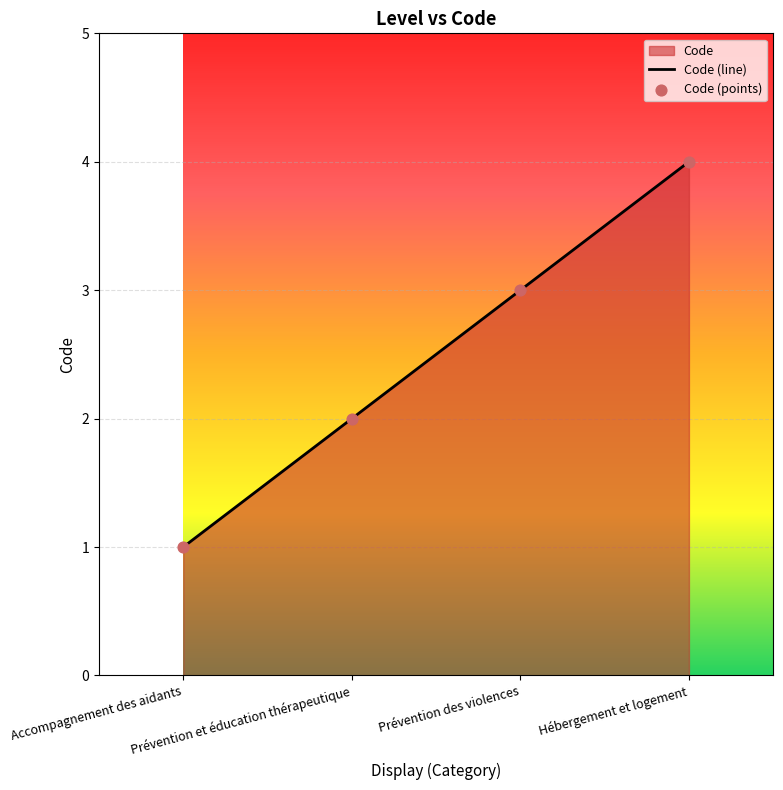

Approximately how many times larger is the value at Prévention des violences compared to Accompagnement des aidants?

3.0